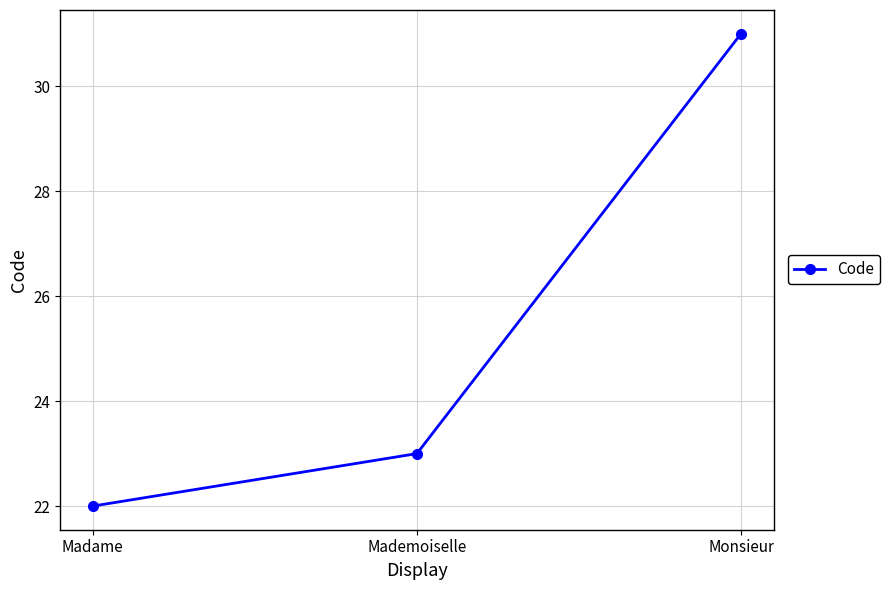

Does the chart have visible grid lines?

Yes